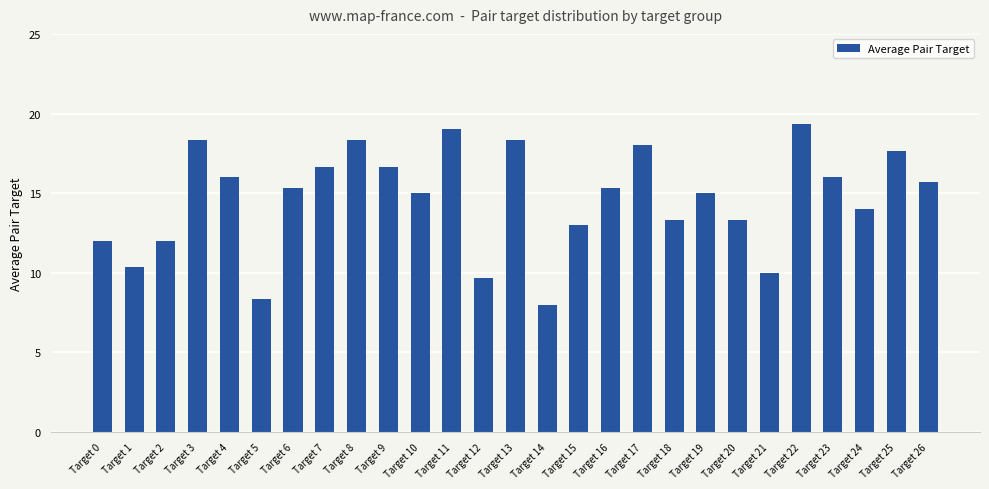

The chart shows a value of 15.7 at Target 26. True or false?

True